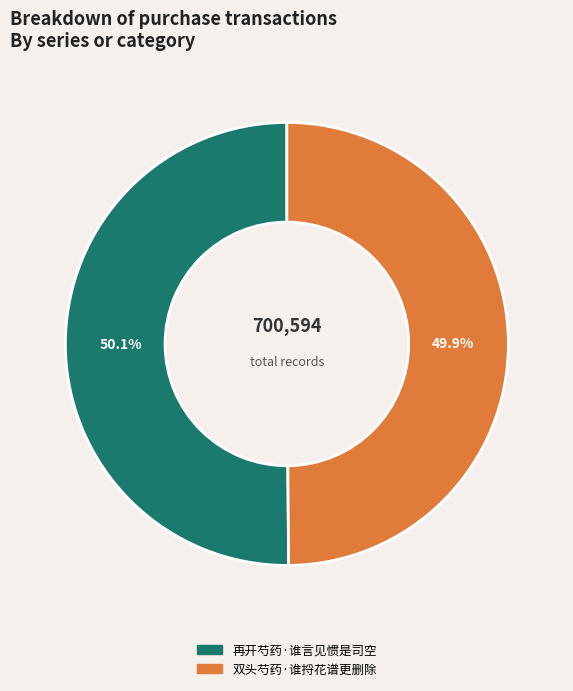

What is the total percentage of 再开芍药·谁言见惯是司空 and 双头芍药·谁捋花谱更删除?

100.0%